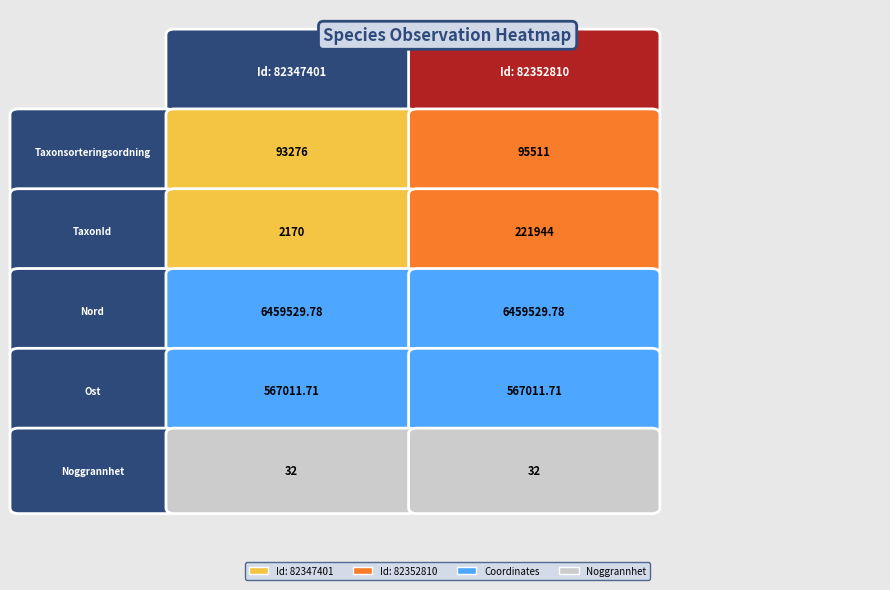

Which series has the widest spread of values?

82347401